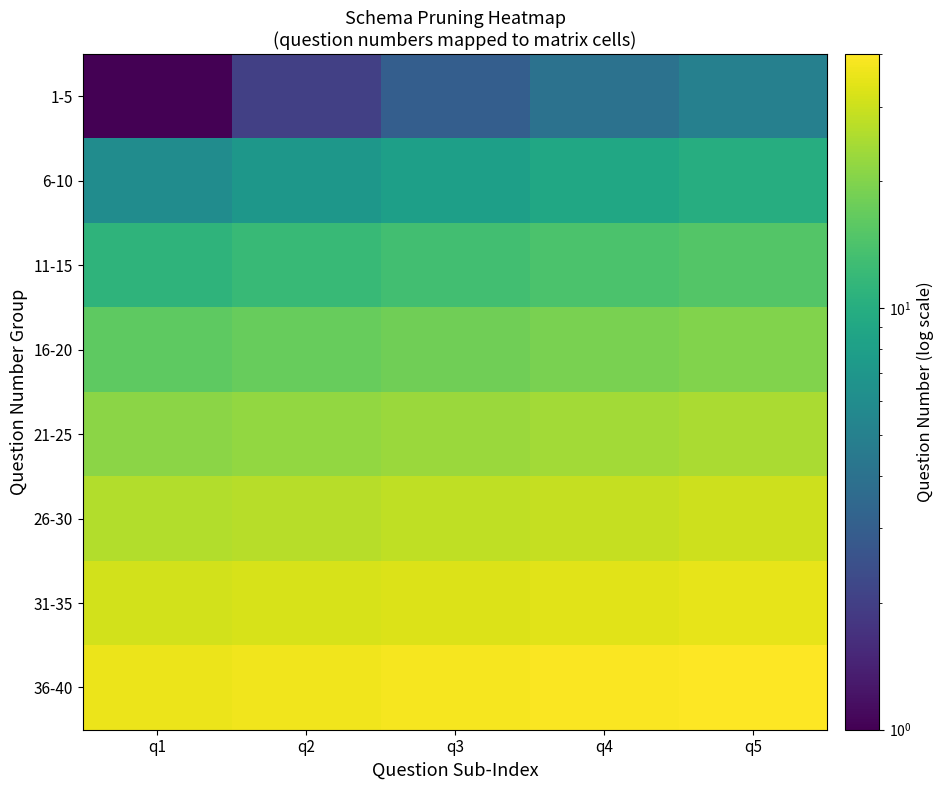

At q1, list the series in order from largest to smallest.

36-40, 31-35, 26-30, 21-25, 16-20, 11-15, 6-10, 1-5